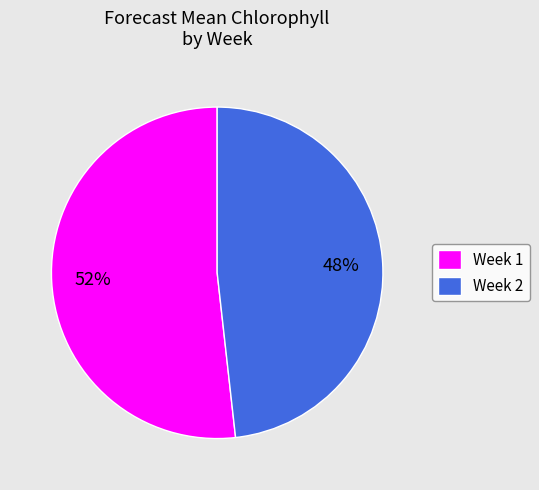

What percentage is the Week 2 slice, to the nearest percent?

48%